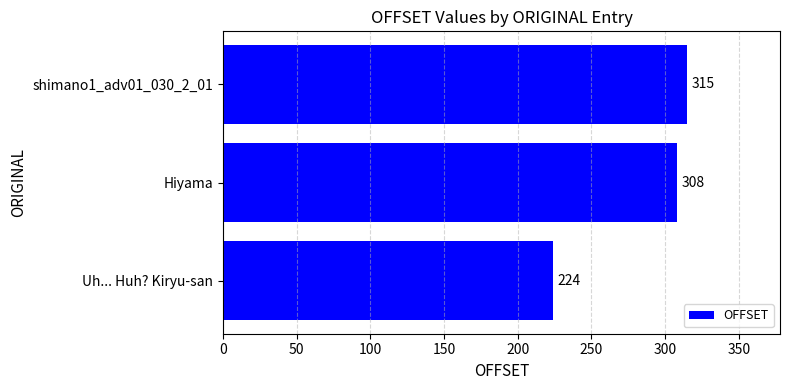

What is the greatest value displayed?

315